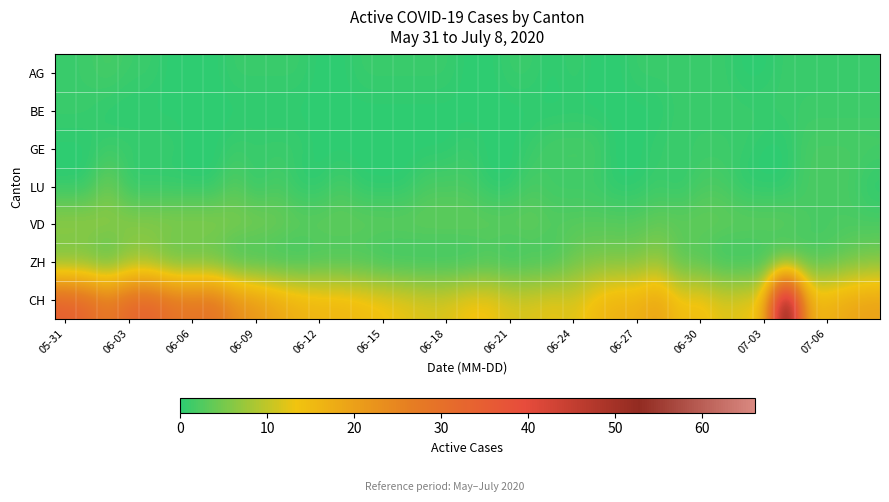

Which series has the largest total across all categories?

CH